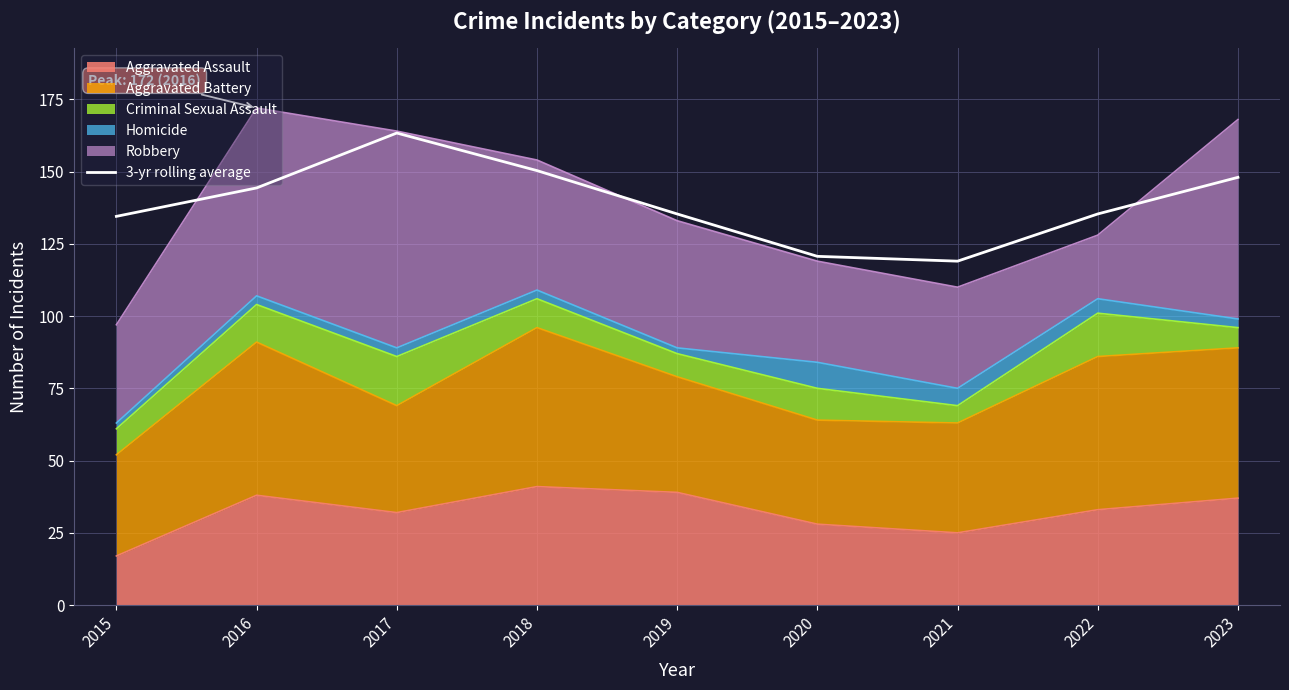

Reading right to left, transcribe all the data shown in this chart.

2023=148.0	2022=135.3	2021=119.0	2020=120.7	2019=135.3	2018=150.3	2017=163.3	2016=144.3	2015=134.5